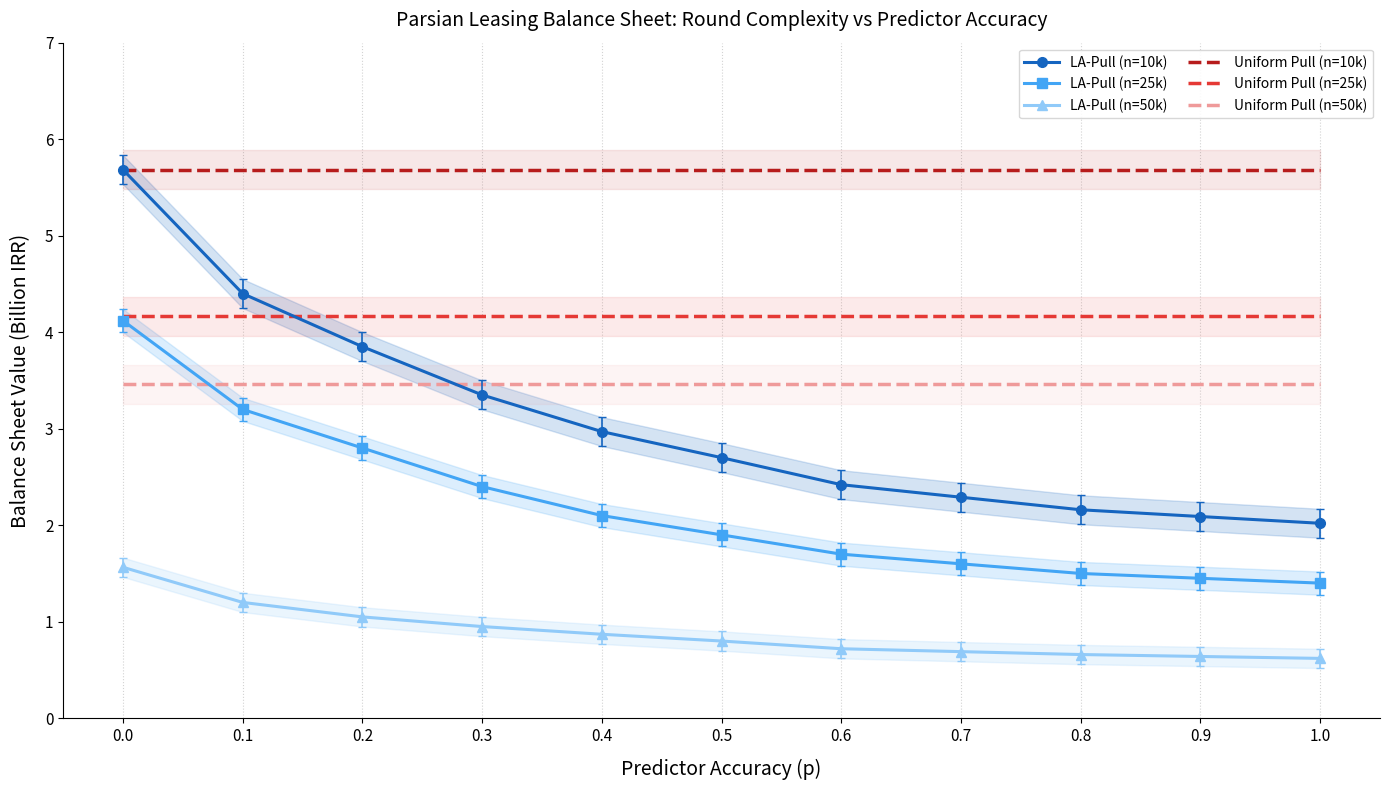

Which has a higher value, 0.6 or 0.1?

0.1